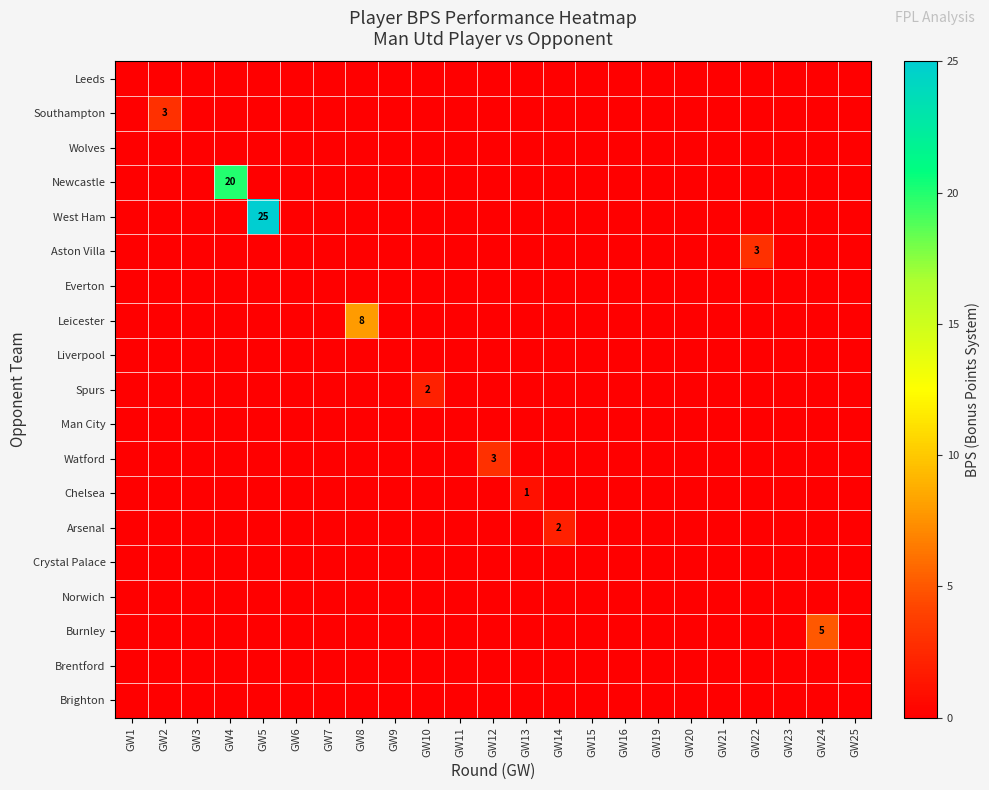

Which label corresponds to the largest value in the chart?

GW5